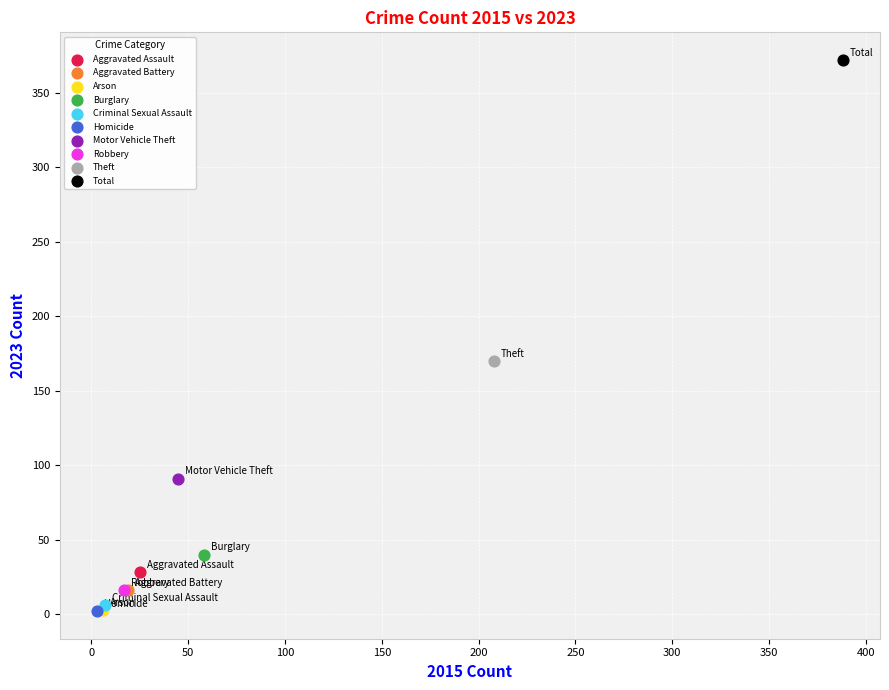

What are all the series names shown in the legend?

Aggravated Assault, Aggravated Battery, Arson, Burglary, Criminal Sexual Assault, Homicide, Motor Vehicle Theft, Robbery, Theft, Total